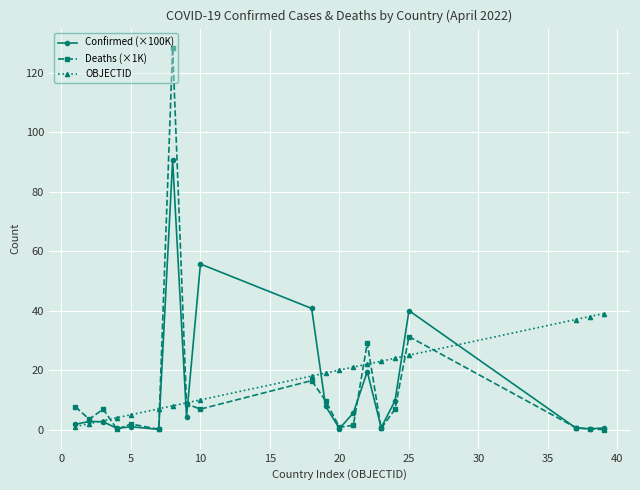

List the series in order of their peak value, lowest first.

OBJECTID, Confirmed (×100K), Deaths (×1K)